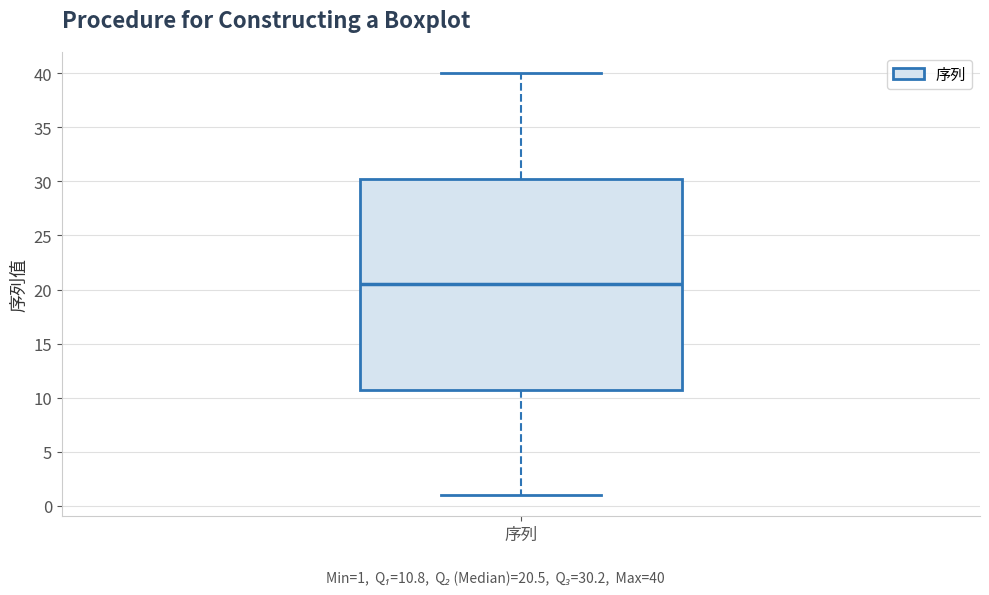

Where is the lower edge of the box for 序列 on the y-axis? The values are not printed on the chart, so give them approximately, as read against the axis.

11.0